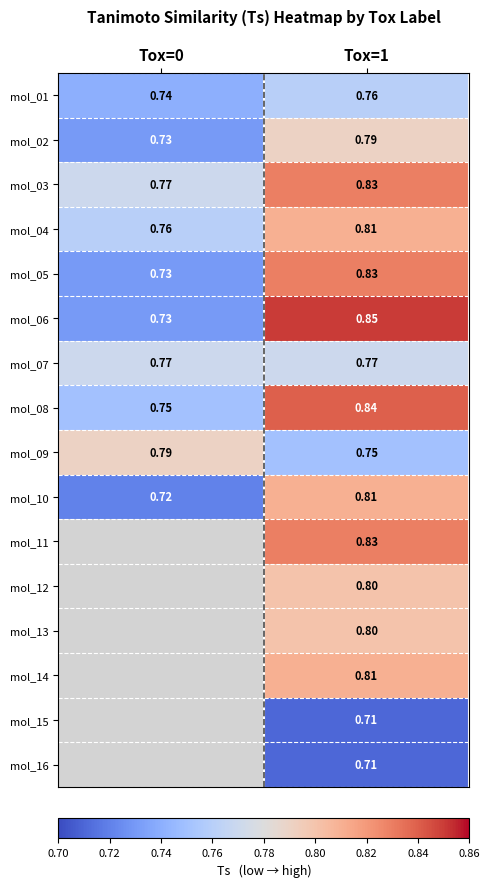

What value does the mol_04 series have at Tox=0?

0.8